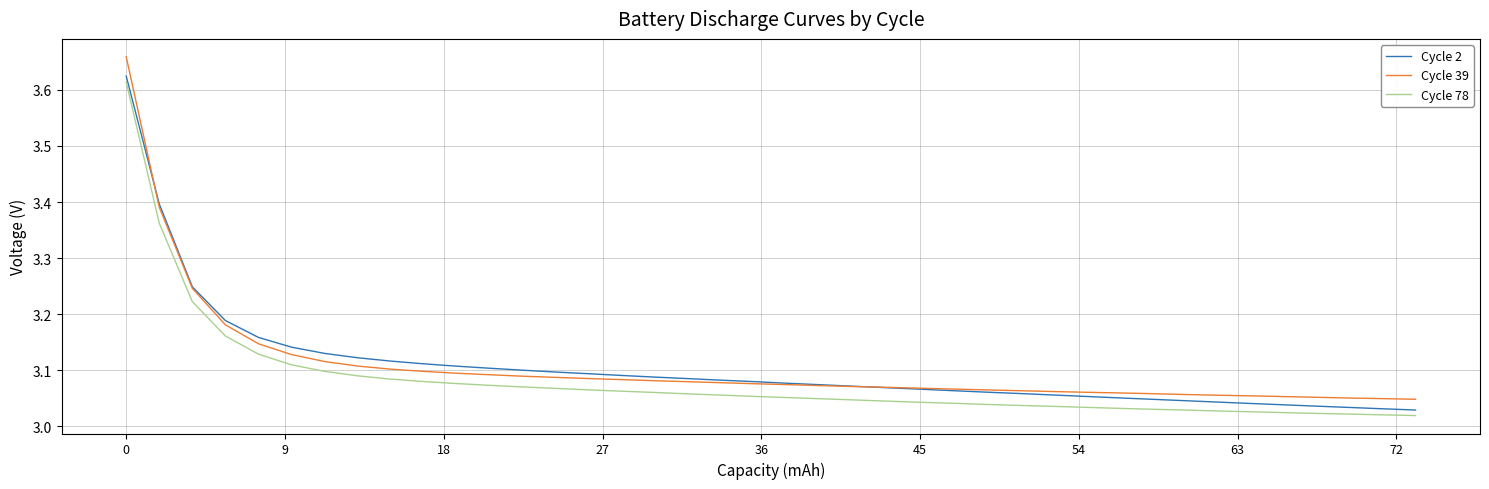

Does the chart display data point markers on the line(s)?

No